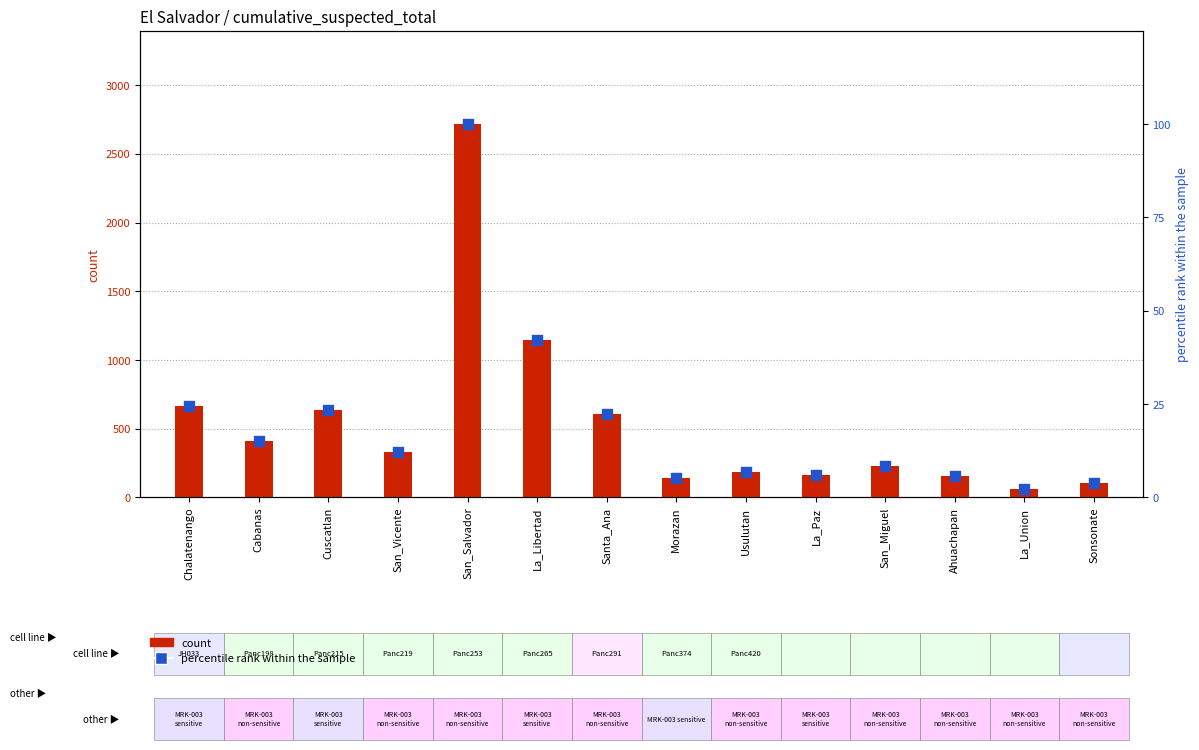

Which series contains the highest Y value?

count